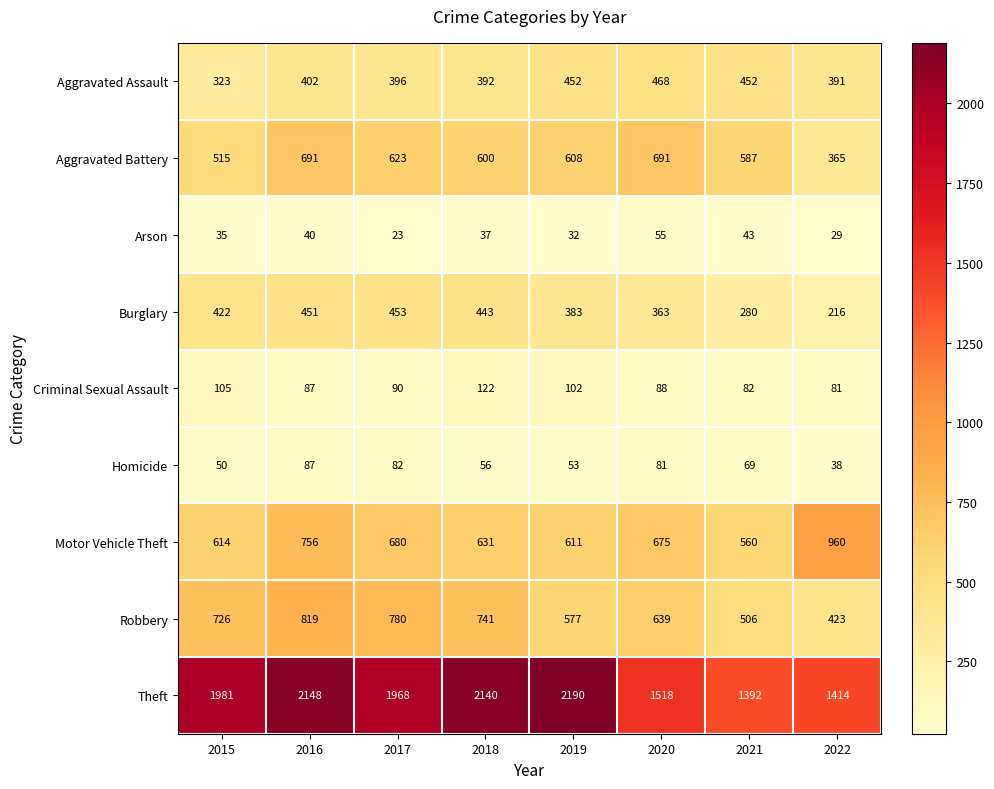

True or false: Arson has a value of 37 at 2018.

True